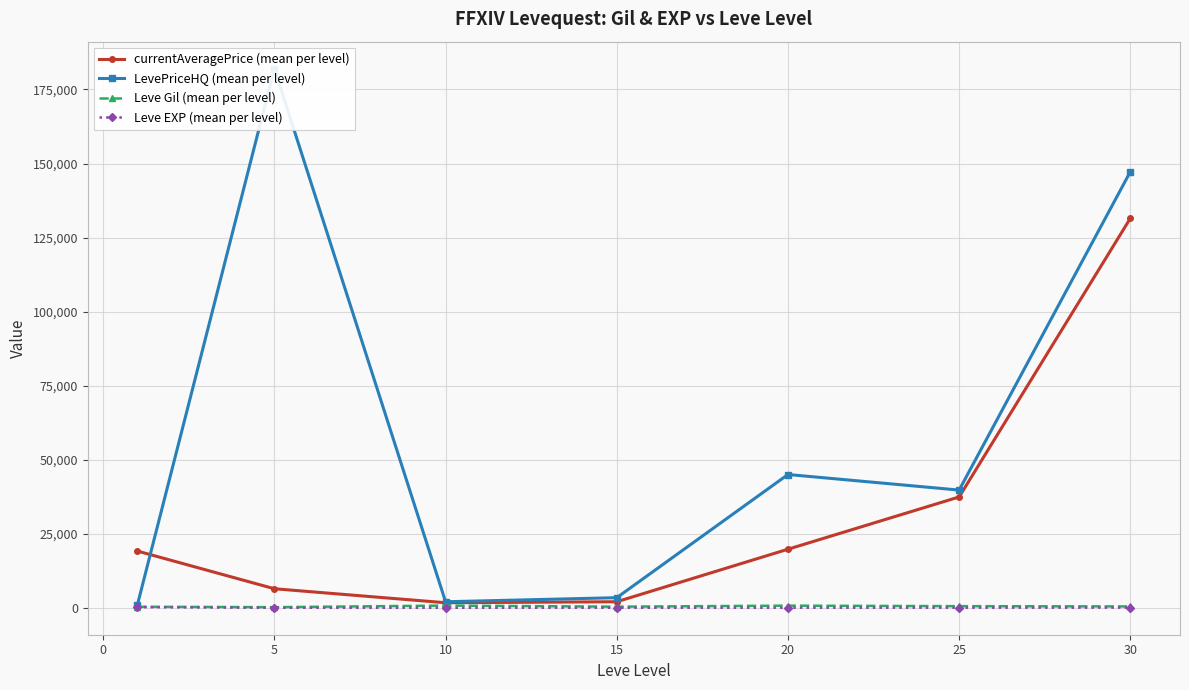

Is it true that Leve Gil (mean per level) equals 327.2 at 25?

False